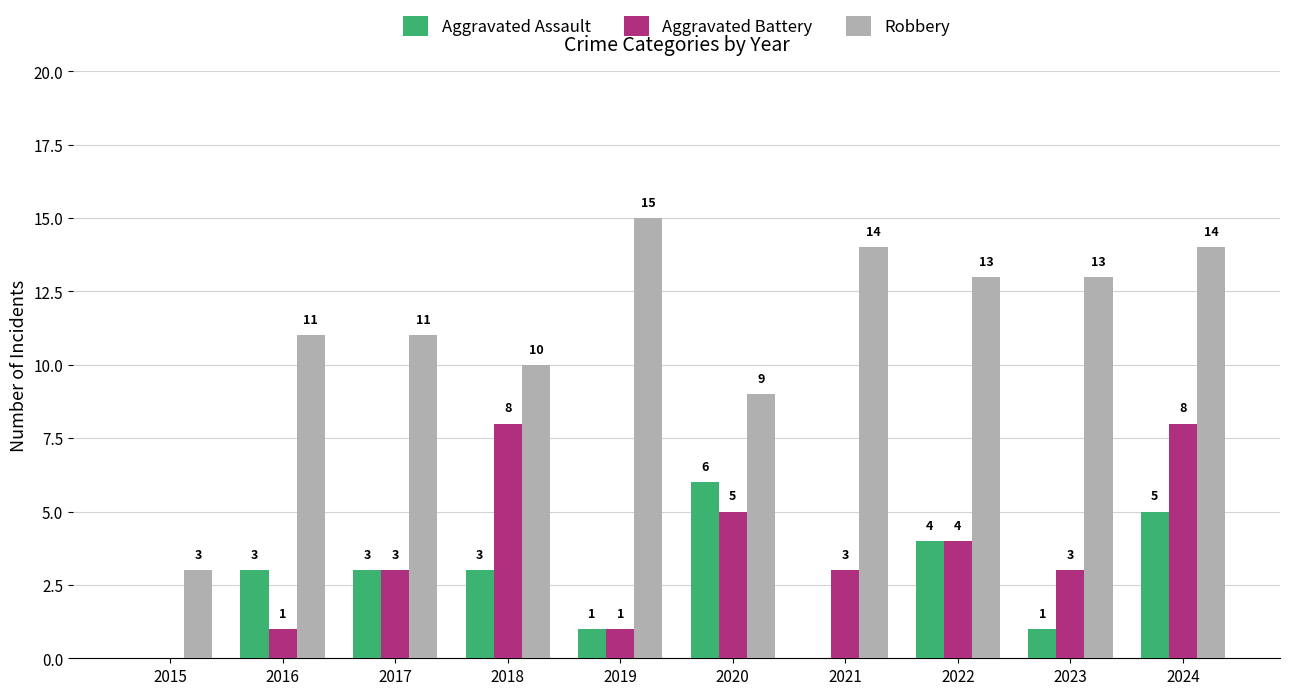

What is the sum of the Aggravated Battery values at 2021 and 2024?

11